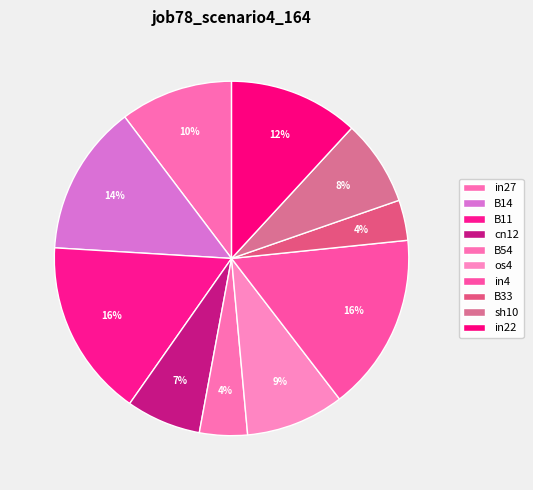

Which slice is the largest?

B11